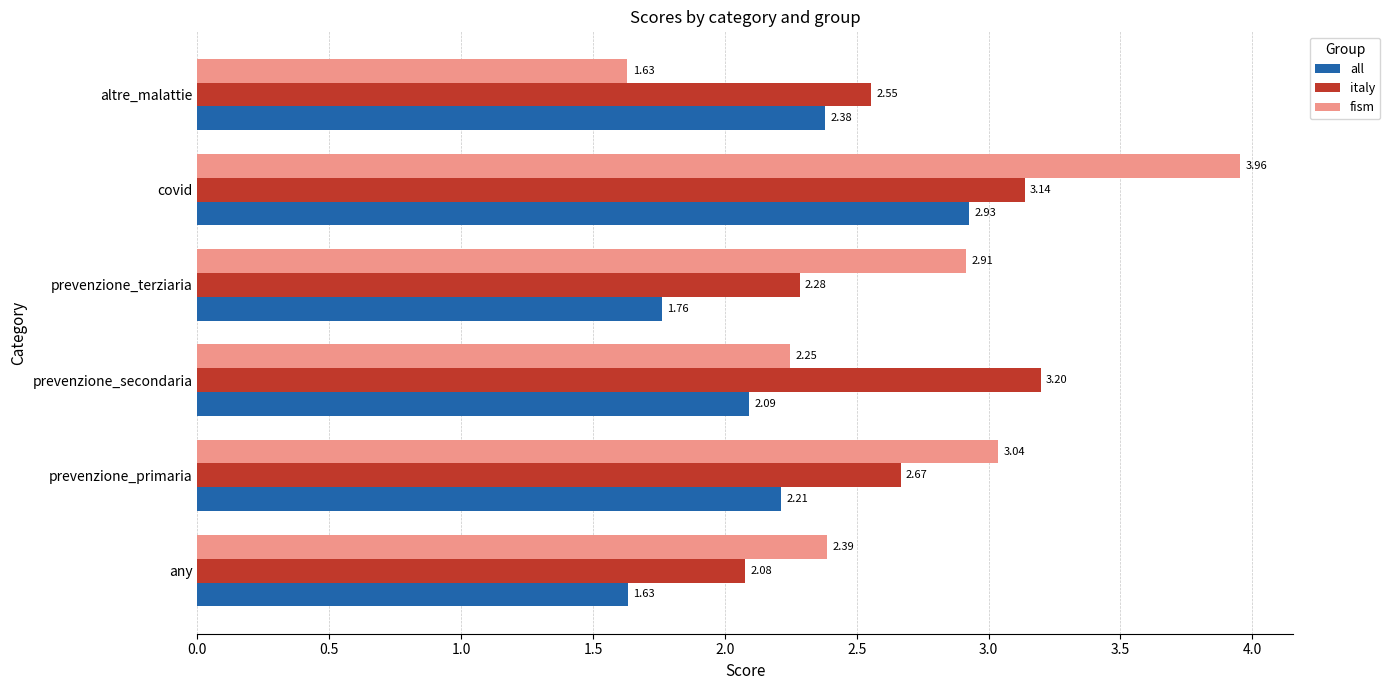

What is the difference between the highest and lowest values at prevenzione_terziaria?

1.2